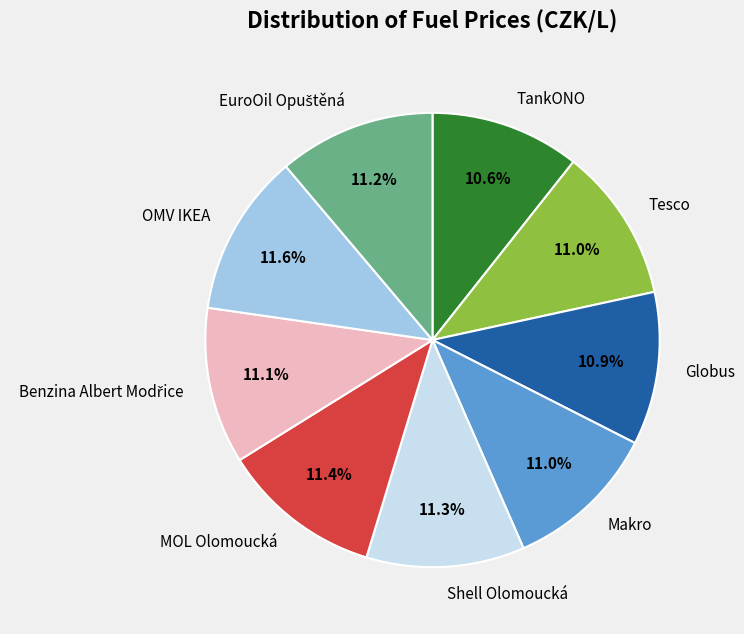

Approximately how many times larger is the value at TankONO compared to Shell Olomoucká?

0.9